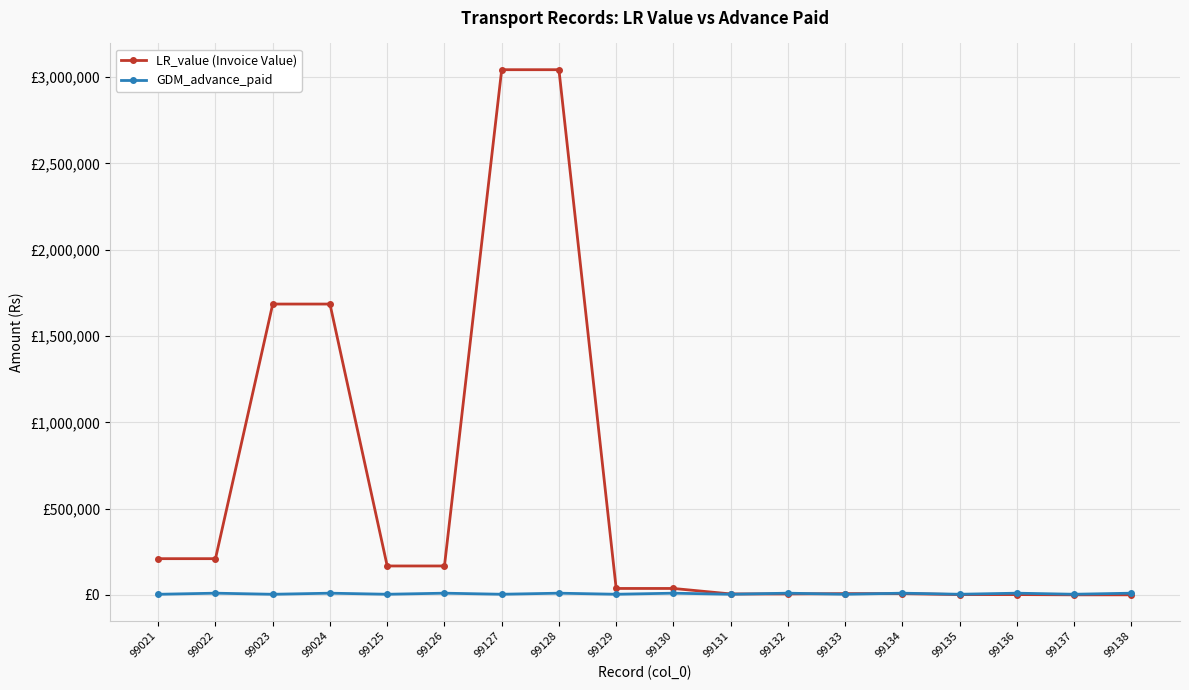

Is this an area chart (filled region under the line)?

No